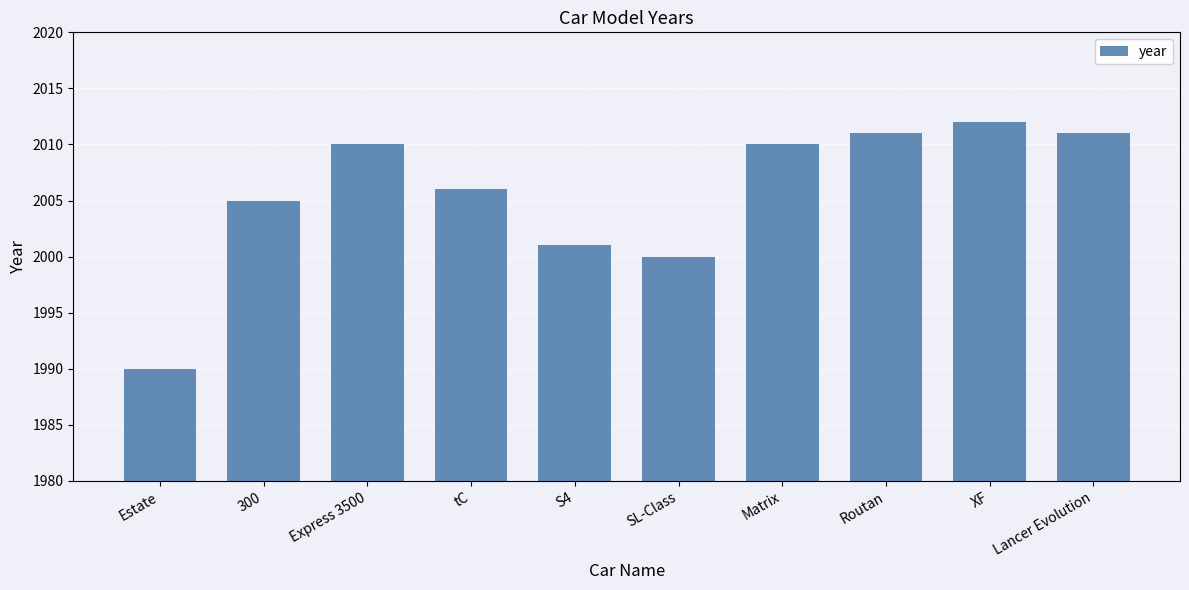

What is the maximum value shown in the chart?

2012